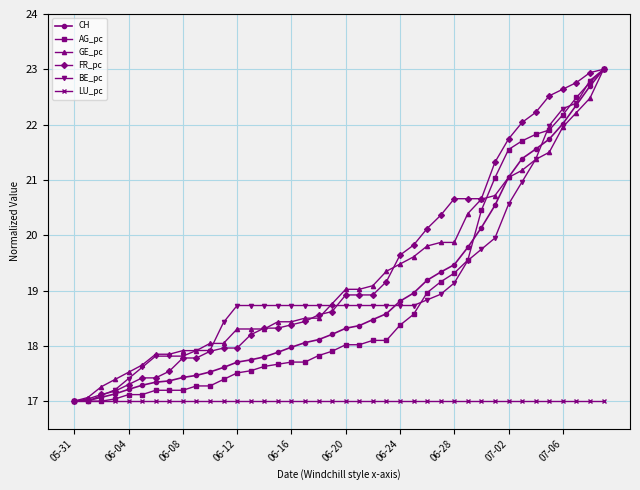

What is the smallest value displayed?

17.0